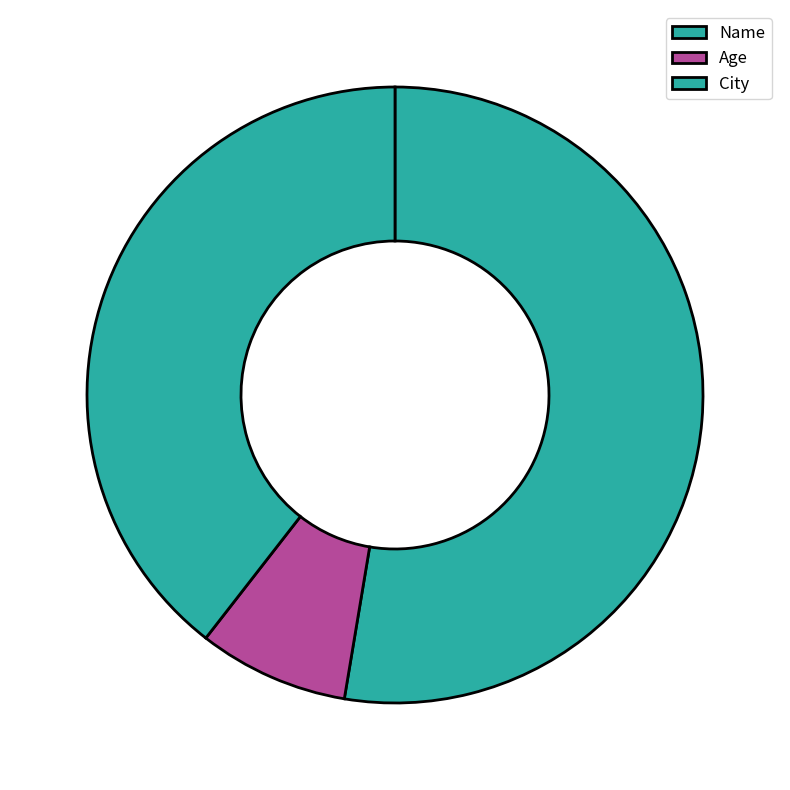

Which slice is the smallest?

Age